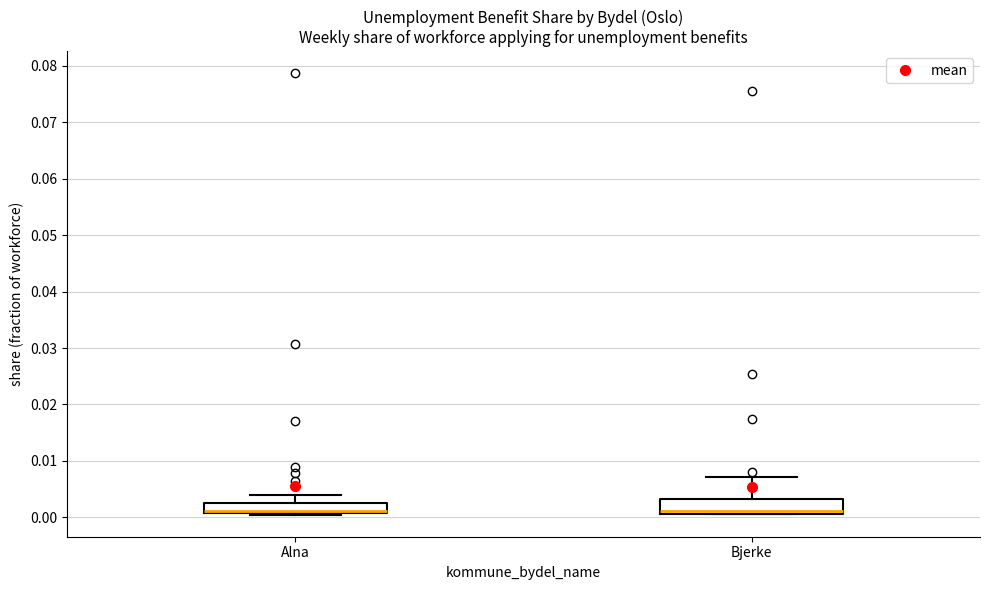

Reading left to right, transcribe this box plot: for each box, give where its median line is, the range the box spans, and where its two whiskers end, as read against the y-axis. The values are not printed on the chart, so give them approximately, as read against the axis.

Alna: median 0.001 (drawn on the box's lower edge), box 0.001 to 0.003, whiskers 0.000 to 0.004
Bjerke: median 0.001 (just above the box's lower edge), box 0.001 to 0.003, whiskers 0.001 to 0.007